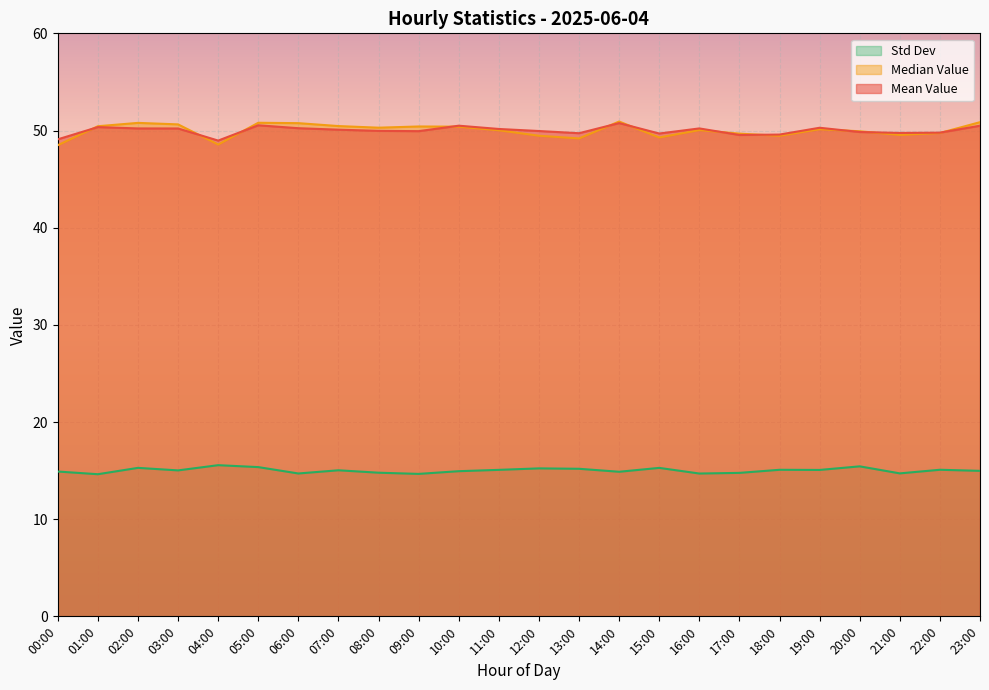

What are all the series names shown in the legend?

Std Dev, Median Value, Mean Value